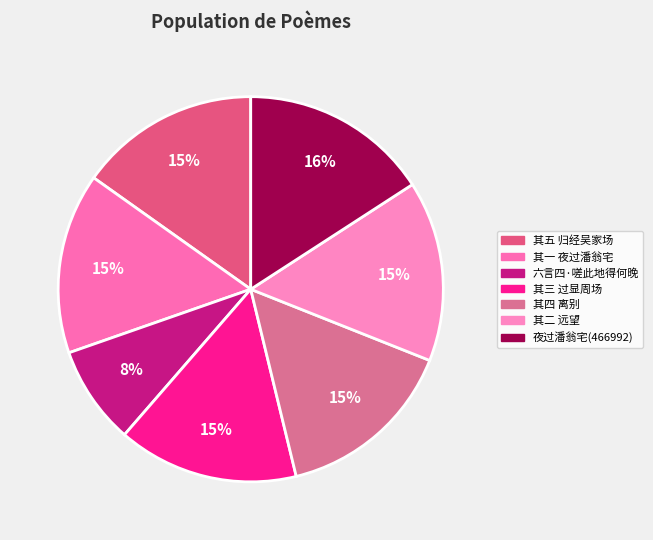

What is the ratio of the value at 其三 过显周场 to the value at 六言四·嗟此地得何晚?

1.8